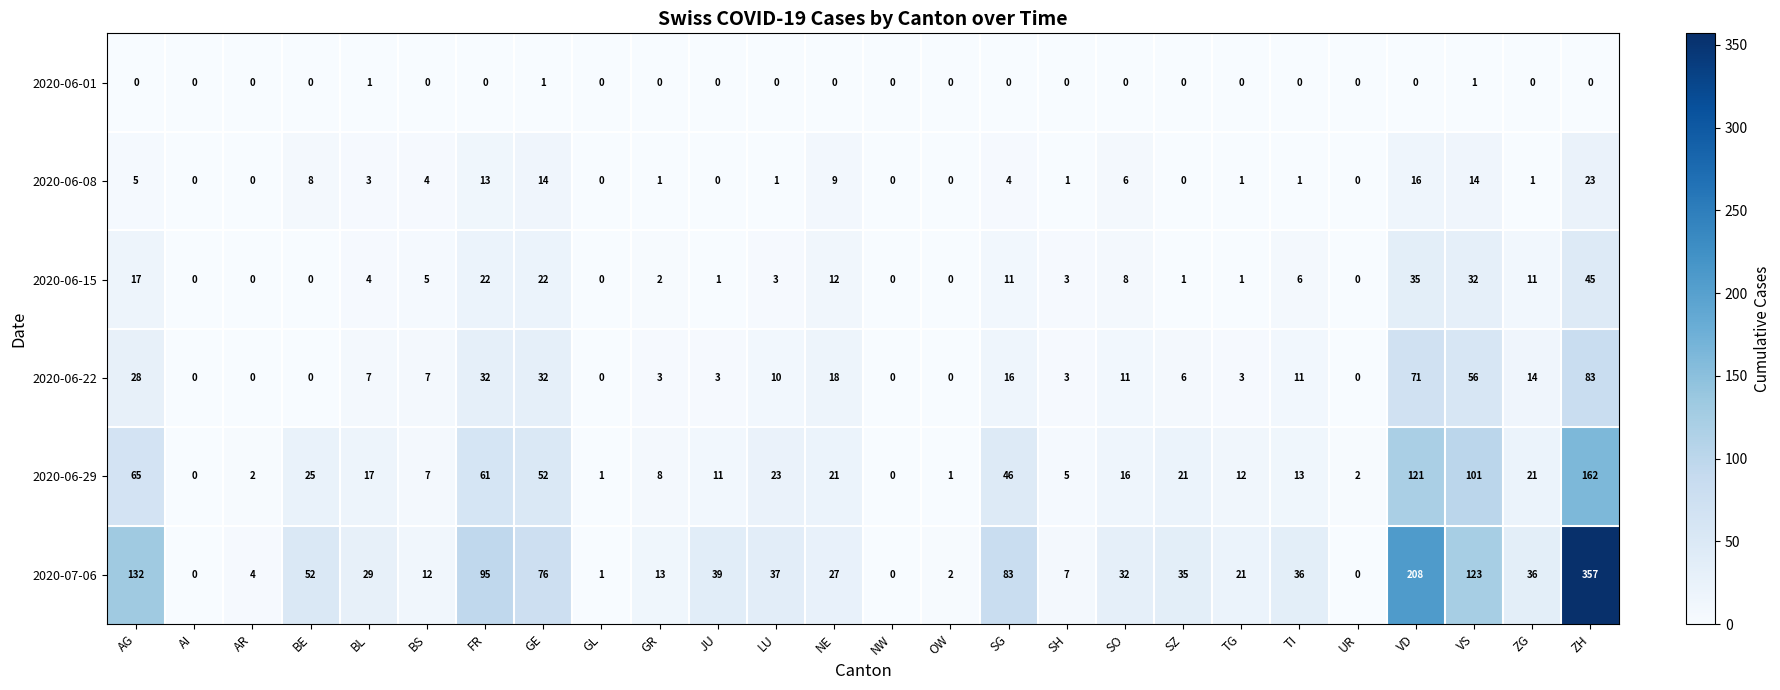

What is the spread (max minus min) of values at SZ?

35